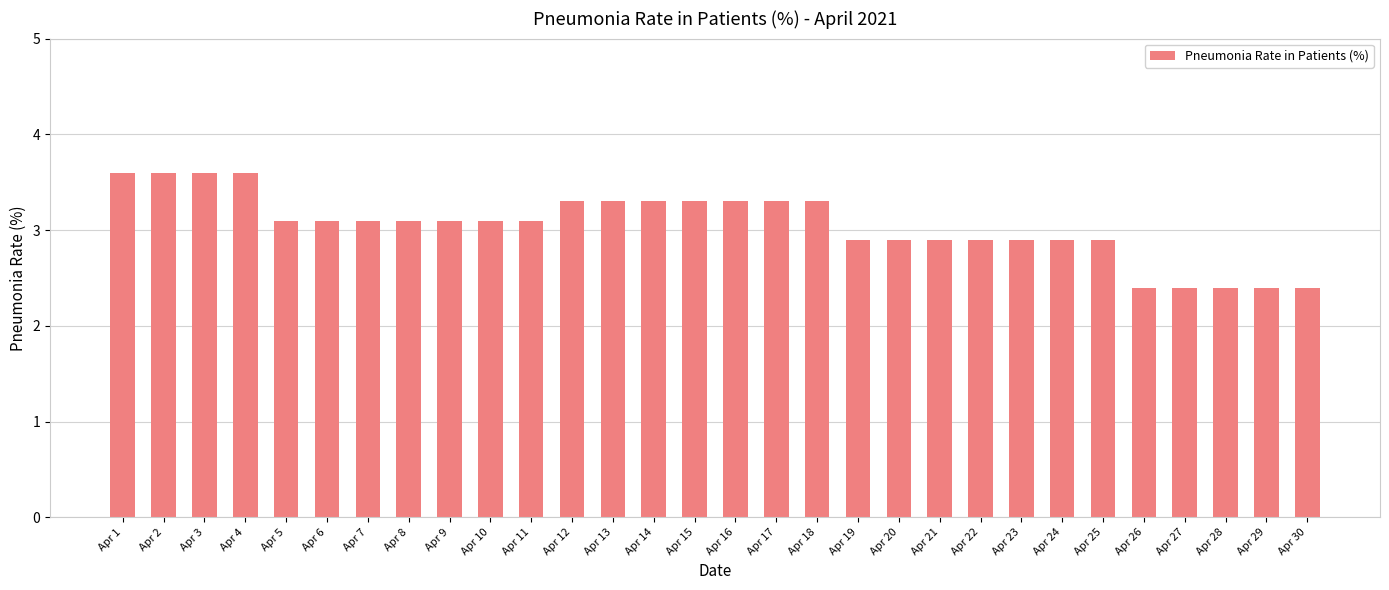

Are the bars grouped side by side (vs. stacked)?

No